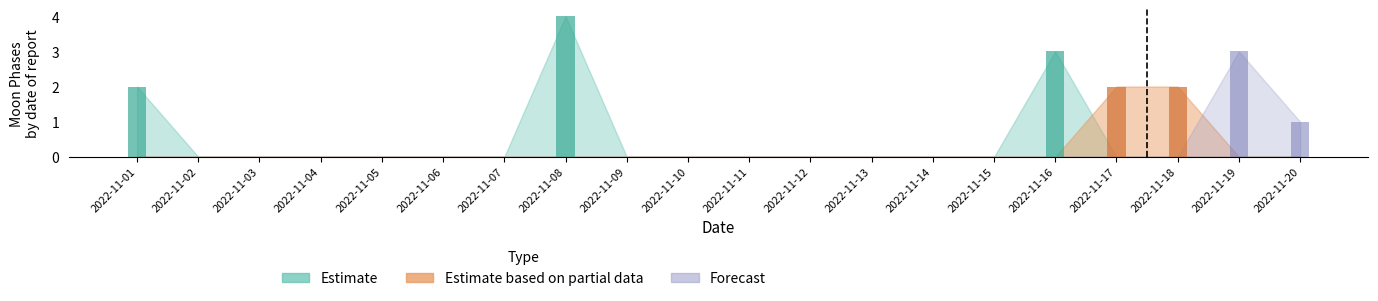

What is the difference between the maximum and minimum values in the Estimate series?

4